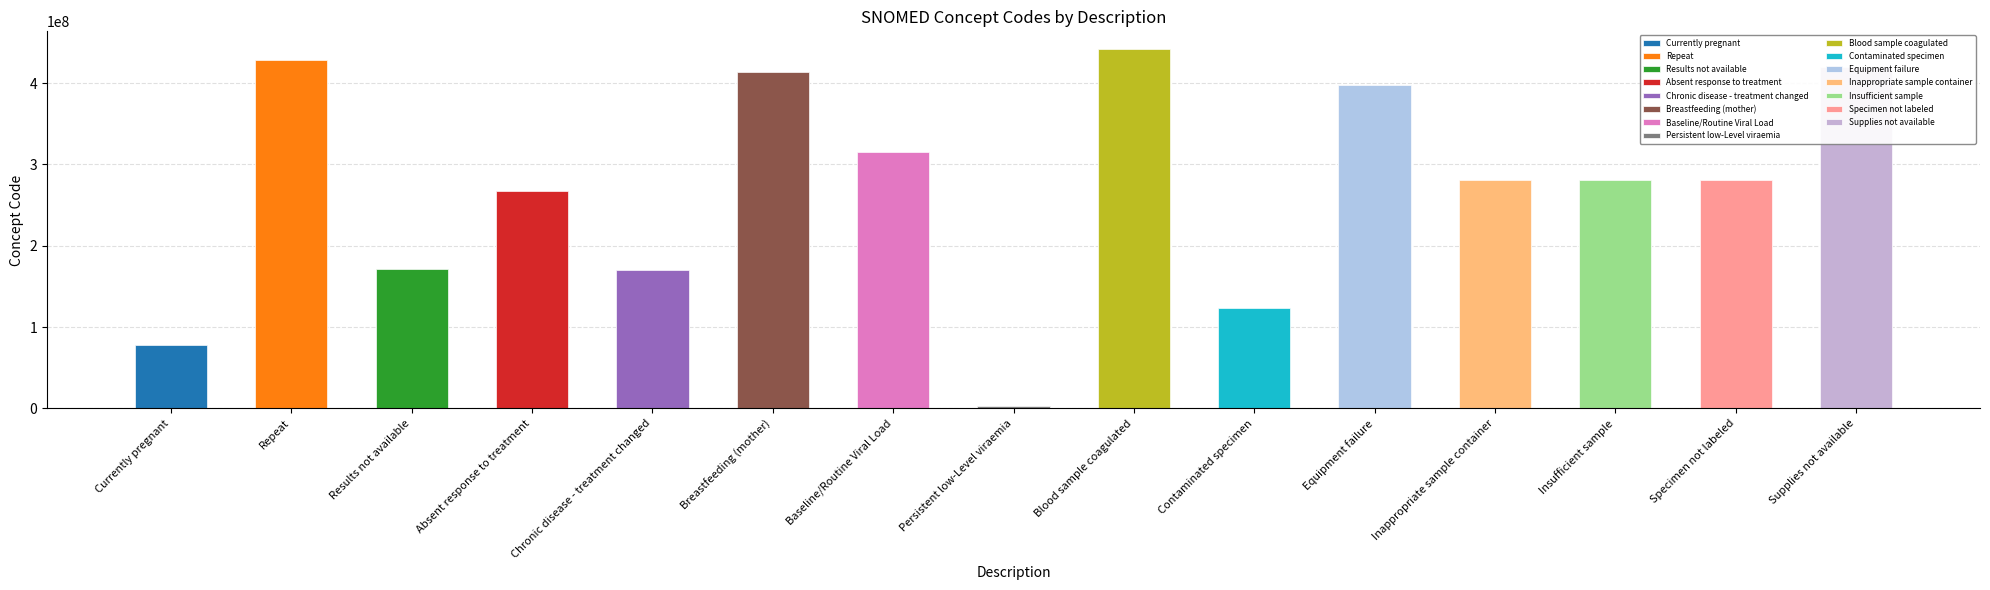

Reading left to right, list all the values displayed in this chart.

77386006	428450006	171111007	266721009	170564007	413712001	315124004	2528003	441510007	123840003	397933008	281264009	281268007	281265005	419182006